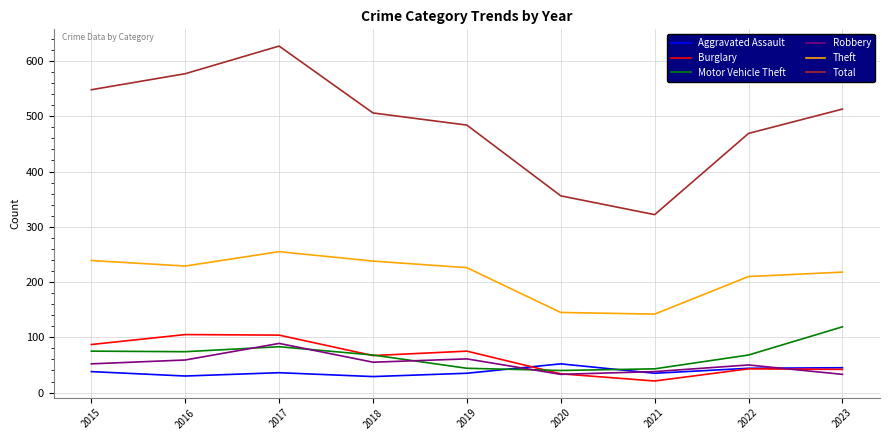

The Motor Vehicle Theft series shows 121 at 2018. True or false?

False